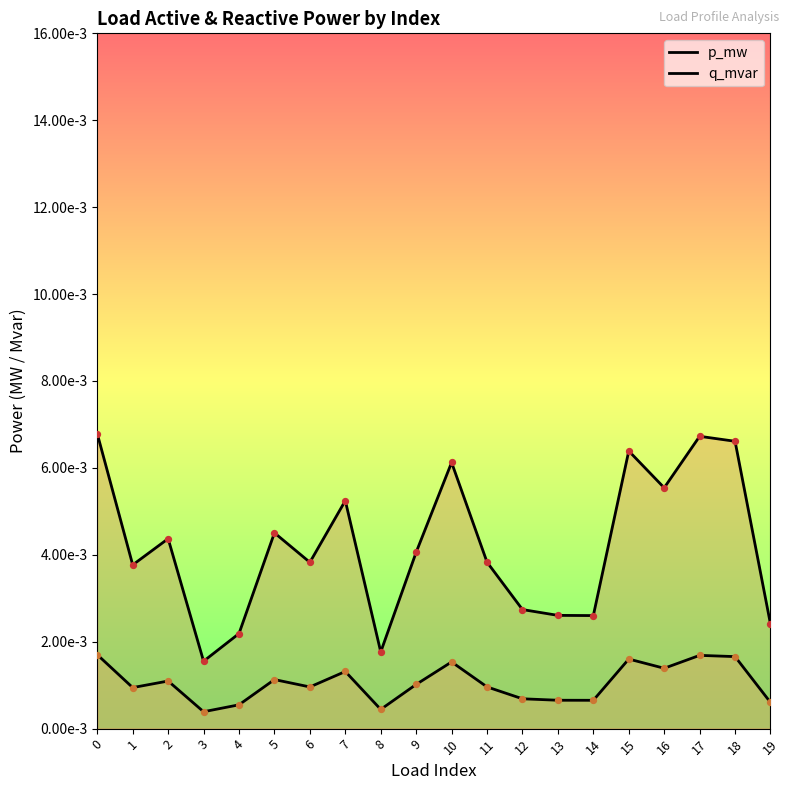

Is the value of p_mw at 12 greater than the value of q_mvar at 13?

Yes